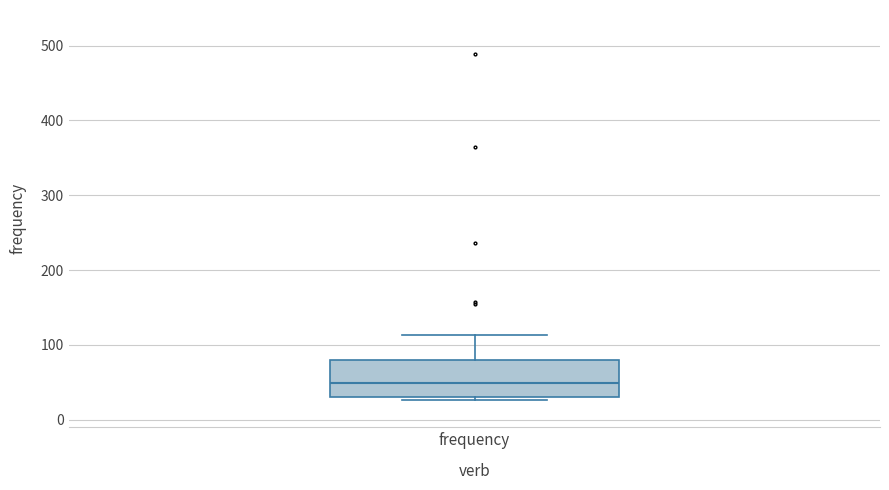

Transcribe this box plot: give where the median line is, the range the box spans, and where the two whiskers end, as read against the y-axis. The values are not printed on the chart, so give them approximately, as read against the axis.

median 50, box 30 to 80, whiskers 30 (just below the box's lower edge) to 110